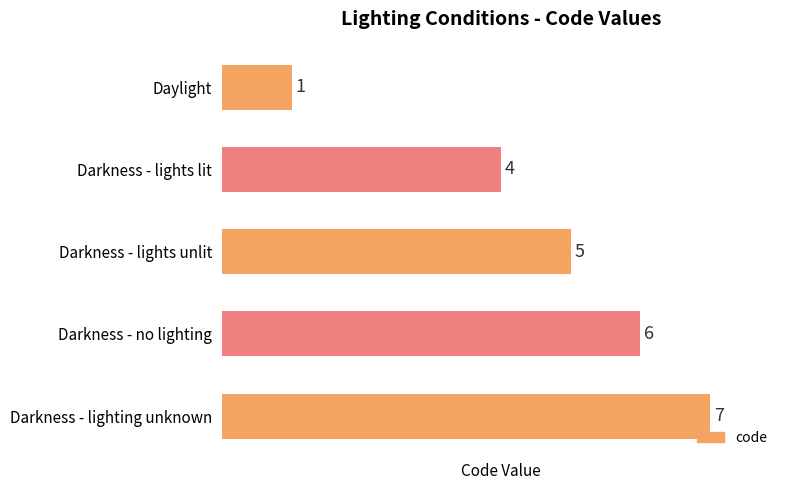

What is the greatest value displayed?

7